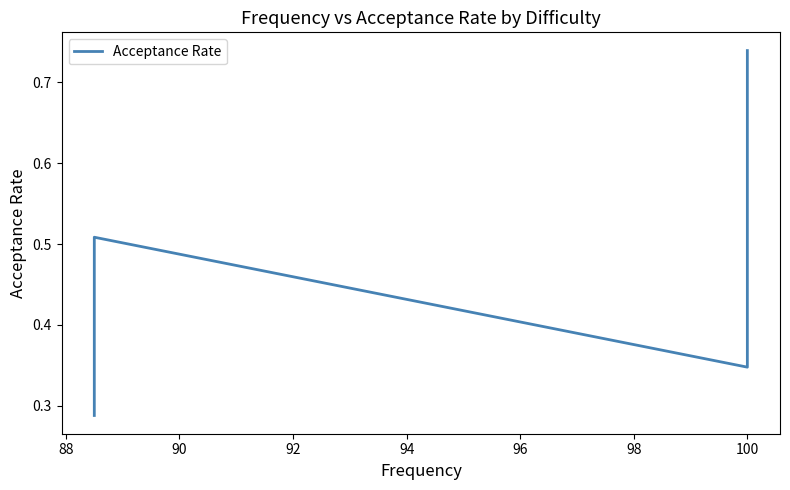

How many distinct data groups are displayed?

1